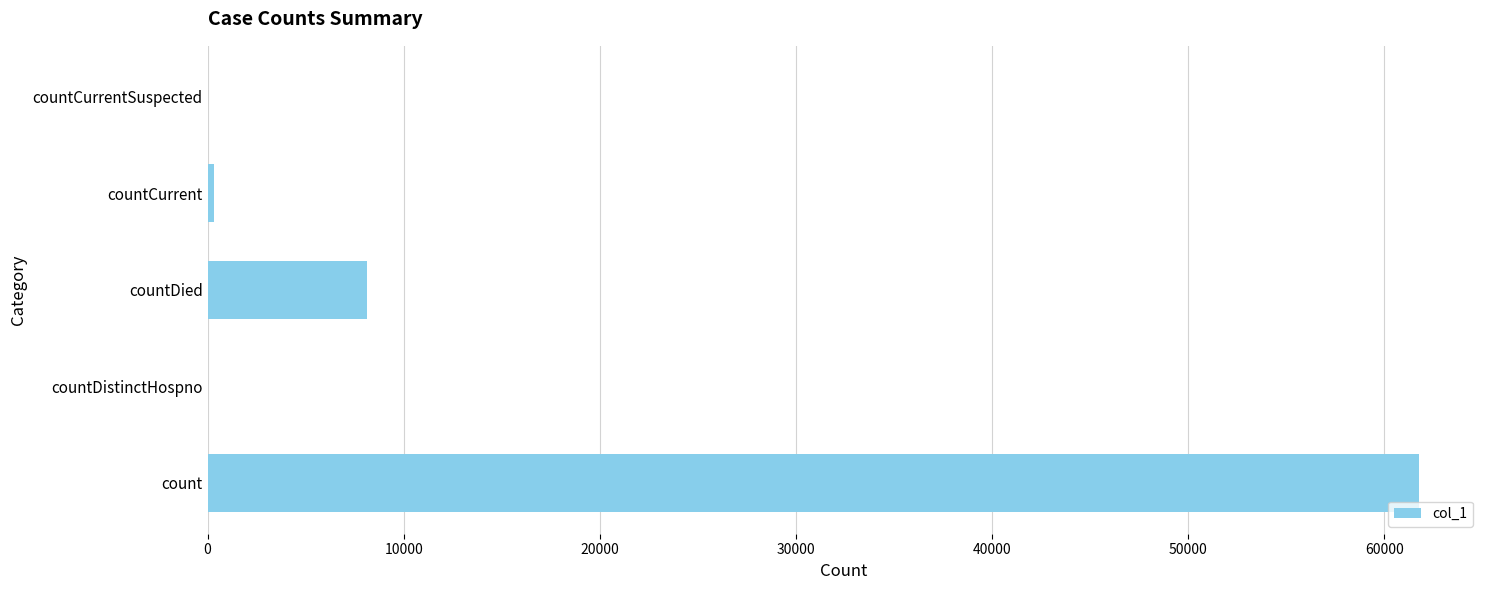

Reading top to bottom, list all the values displayed in this chart.

countCurrentSuspected=0	countCurrent=352	countDied=8110	countDistinctHospno=0	count=61784